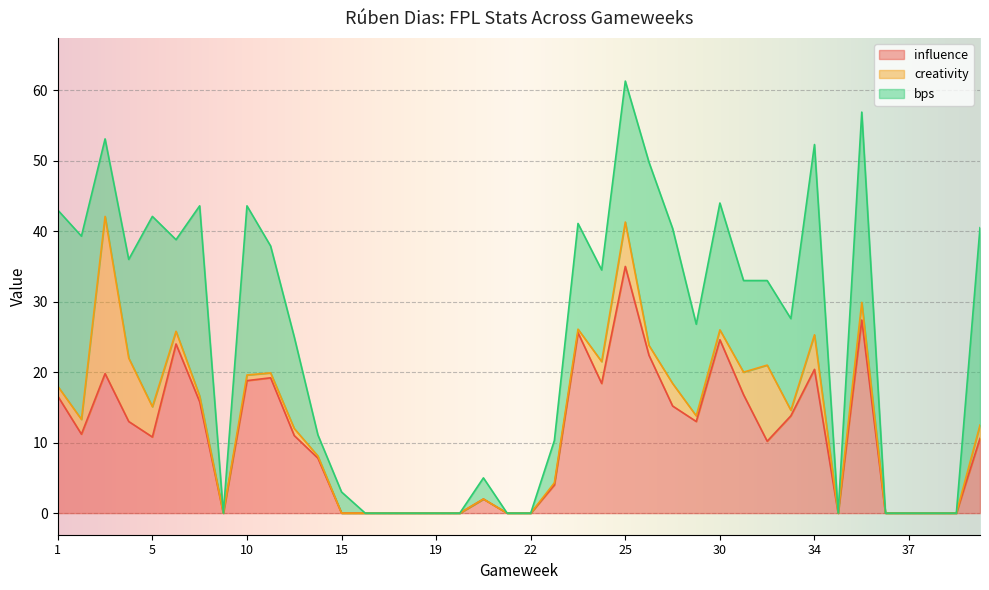

What is the sum of all bps values?

460.0